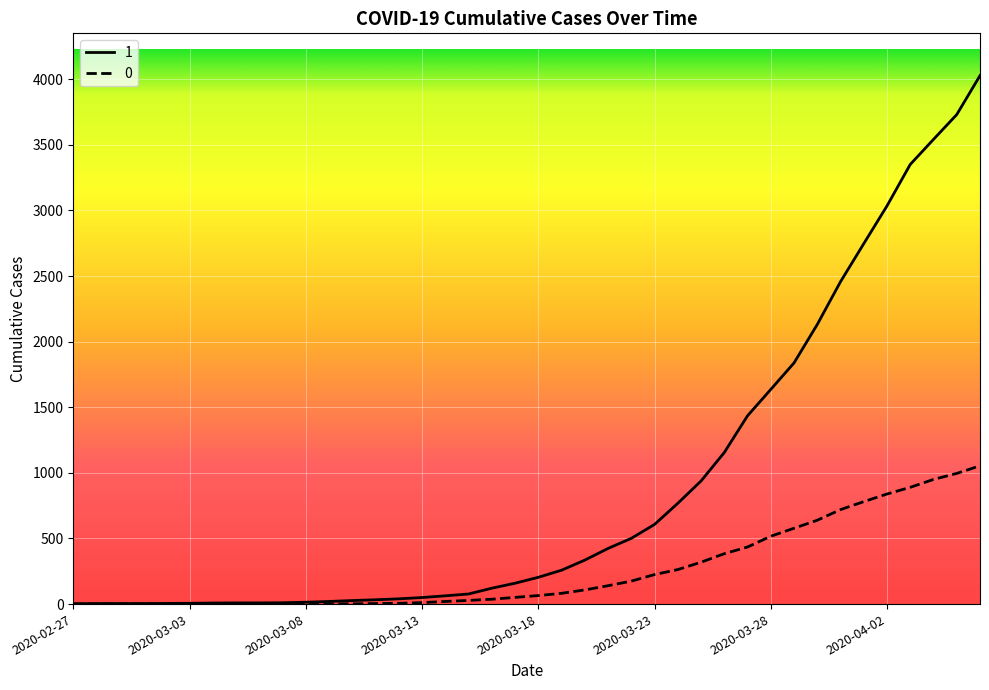

What is the greatest value displayed?

4028